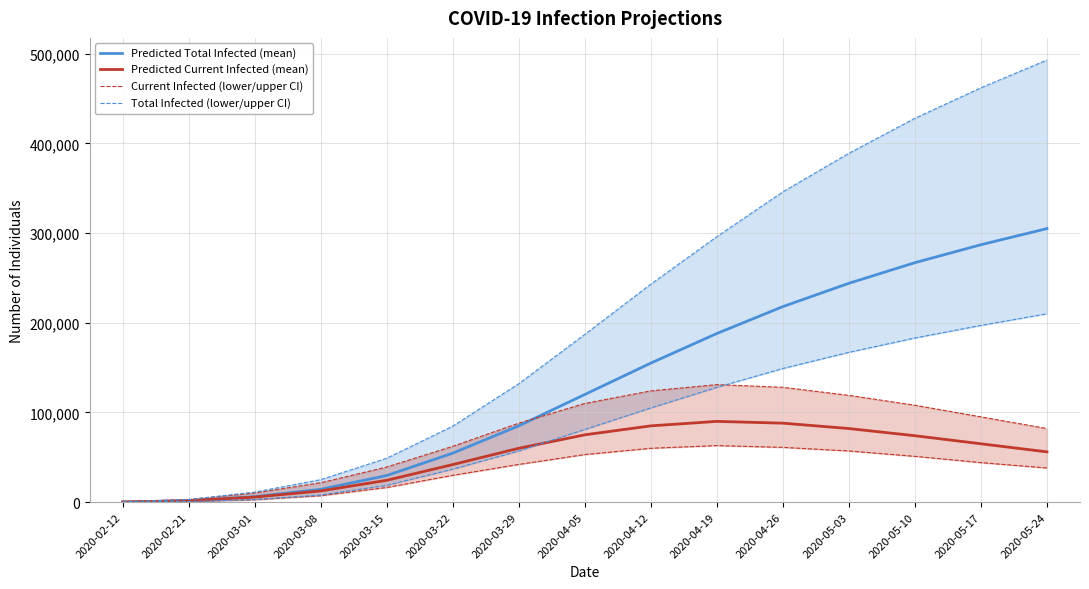

Reading left to right, what are all the values shown in this chart?

Predicted Total Infected (mean): 2020-02-12=133	2020-02-21=1516	2020-03-01=6093	2020-03-08=14258	2020-03-15=29629	2020-03-22=54569	2020-03-29=85000	2020-04-05=120000	2020-04-12=155000	2020-04-19=188000	2020-04-26=218000	2020-05-03=244000	2020-05-10=267000	2020-05-17=287000	2020-05-24=305000
Predicted Current Infected (mean): 2020-02-12=133	2020-02-21=1516	2020-03-01=5562	2020-03-08=12420	2020-03-15=24296	2020-03-22=41837	2020-03-29=60000	2020-04-05=75000	2020-04-12=85000	2020-04-19=90000	2020-04-26=88000	2020-05-03=82000	2020-05-10=74000	2020-05-17=65000	2020-05-24=56000
Current Infected (lower/upper CI): 2020-02-12=50	2020-02-21=589	2020-03-01=2660	2020-03-08=7149	2020-03-15=16256	2020-03-22=29828	2020-03-29=42000	2020-04-05=53000	2020-04-12=60000	2020-04-19=63000	2020-04-26=61000	2020-05-03=57000	2020-05-10=51000	2020-05-17=44000	2020-05-24=38000
Total Infected (lower/upper CI): 2020-02-12=50	2020-02-21=589	2020-03-01=2860	2020-03-08=7878	2020-03-15=18703	2020-03-22=36708	2020-03-29=57000	2020-04-05=81000	2020-04-12=105000	2020-04-19=128000	2020-04-26=149000	2020-05-03=167000	2020-05-10=183000	2020-05-17=197000	2020-05-24=210000